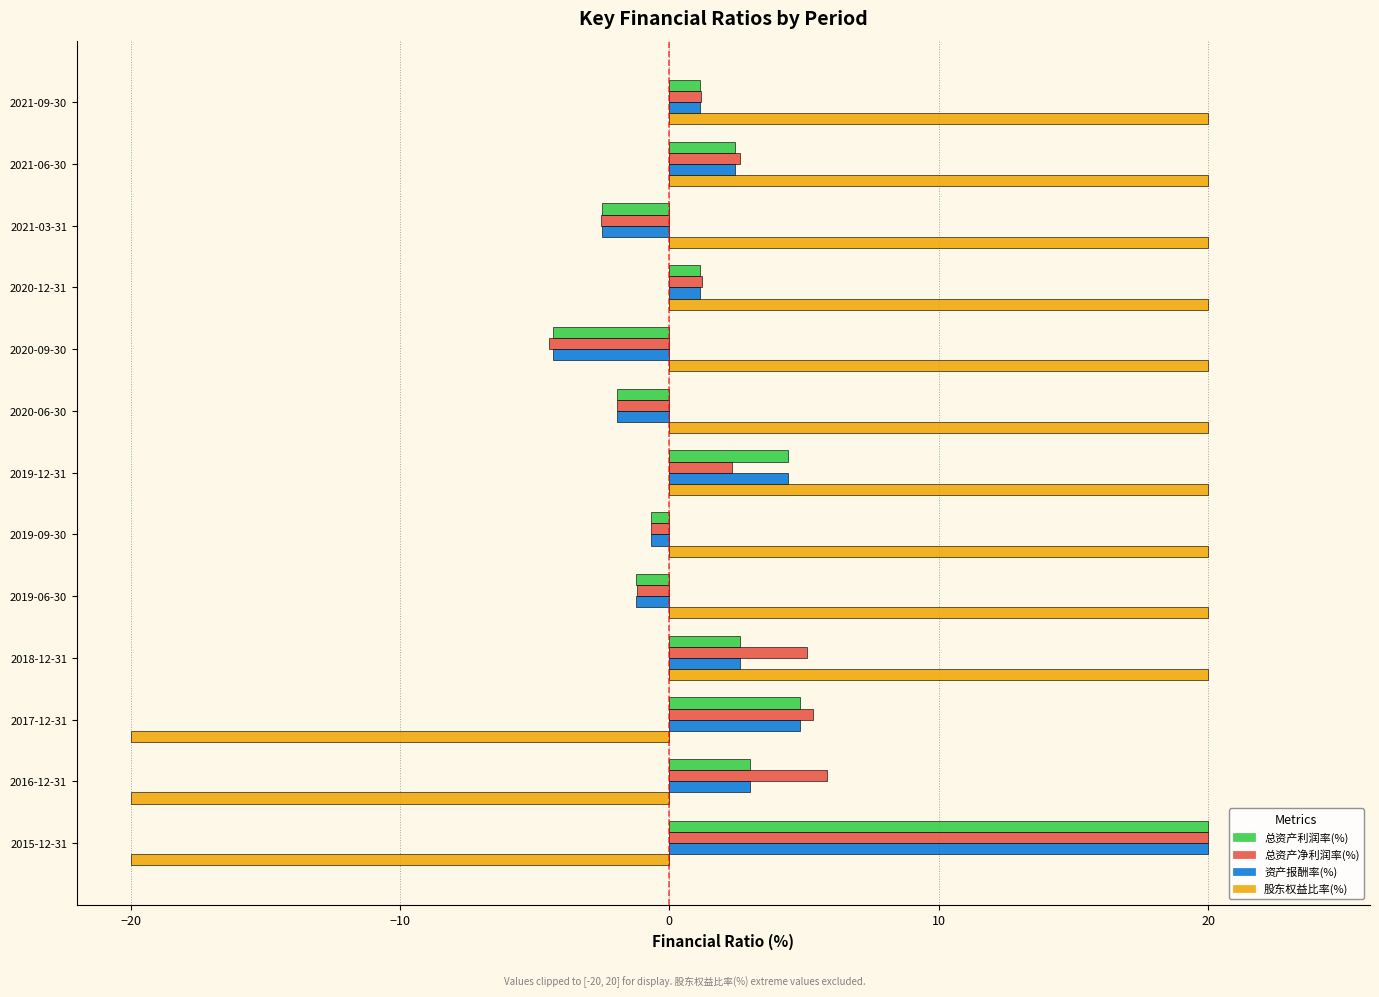

What is the average value of the 总资产净利润率(%) series?

2.5